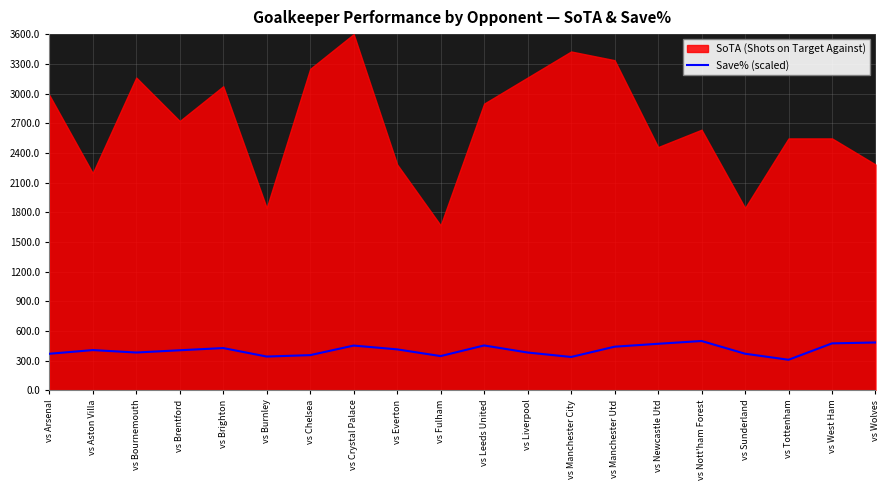

What value does the Save% (scaled) series have at vs Crystal Palace?

453.6